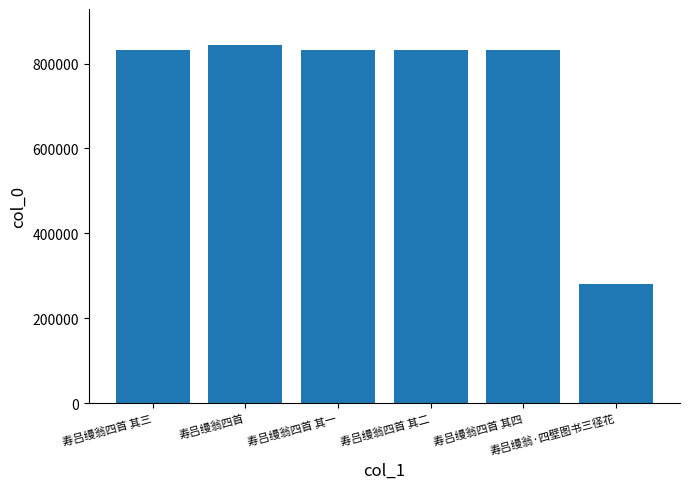

What is the maximum value shown in the chart?

844244